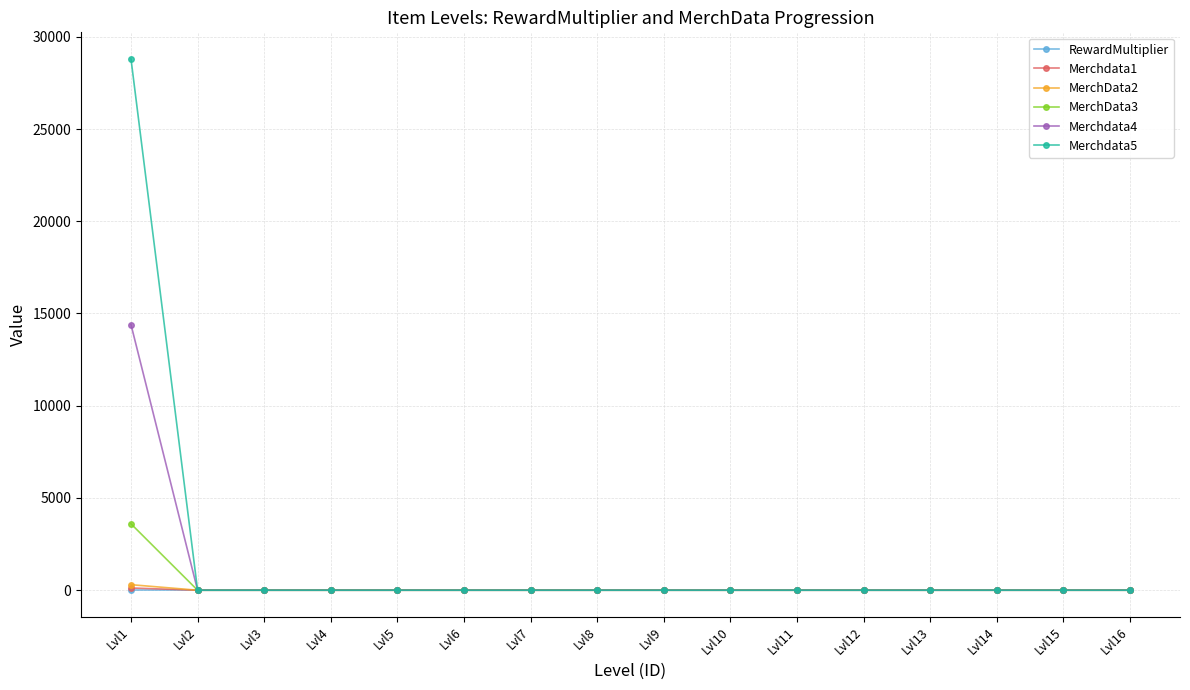

What is the value of the Merchdata1 point at the 1st from the left?

120.0